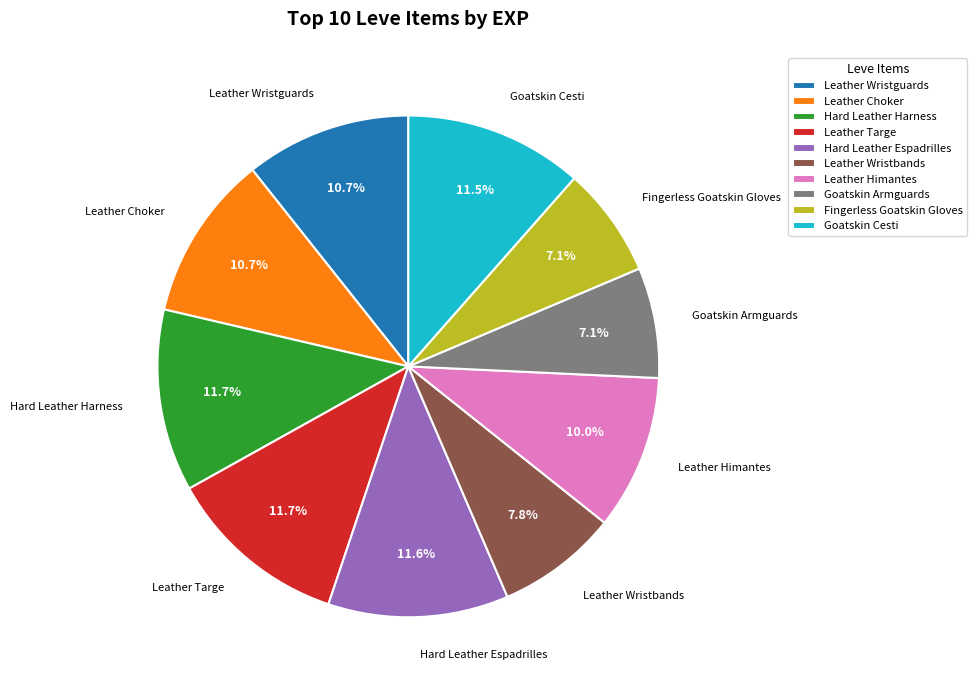

Does any single category account for the majority?

No